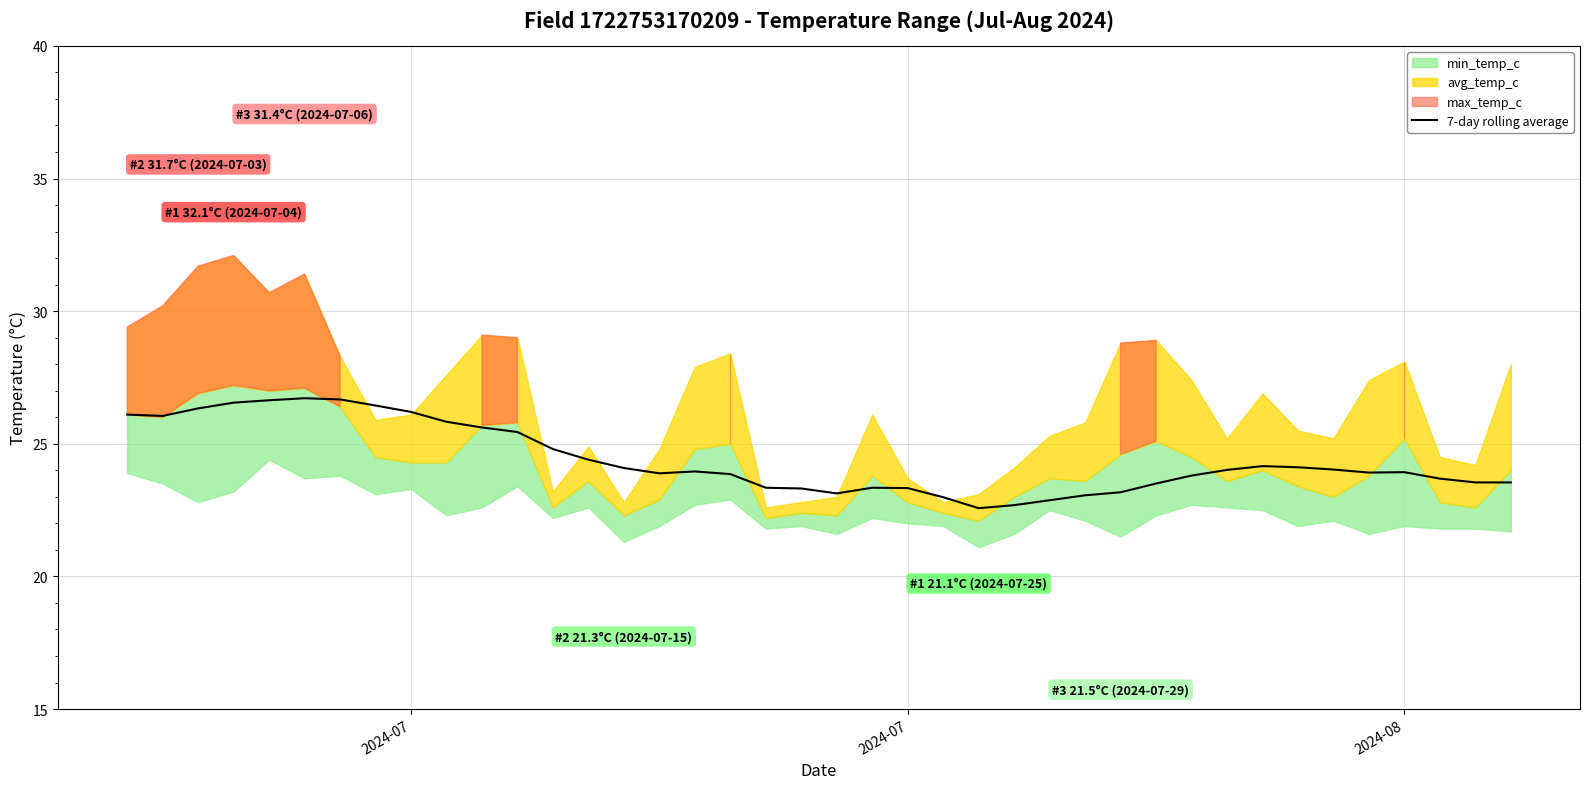

Reading left to right, what are all the values shown in this chart?

26.1	26.1	26.3	26.6	26.6	26.7	26.7	26.4	26.2	25.8	25.6	25.4	24.8	24.4	24.1	23.9	24.0	23.9	23.3	23.3	23.1	23.3	23.3	23.0	22.6	22.7	22.9	23.1	23.2	23.5	23.8	24.0	24.2	24.1	24.0	23.9	23.9	23.7	23.5	23.5